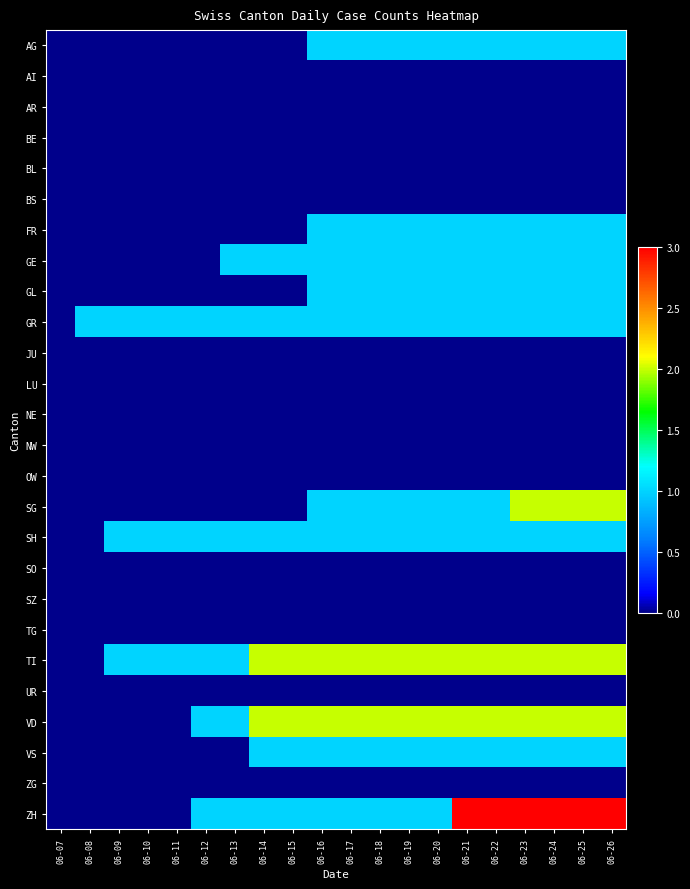

Reading right to left, list all the values displayed in this chart.

AG: 06-26=1	06-25=1	06-24=1	06-23=1	06-22=1	06-21=1	06-20=1	06-19=1	06-18=1	06-17=1	06-16=1	06-15=0	06-14=0	06-13=0	06-12=0	06-11=0	06-10=0	06-09=0	06-08=0	06-07=0
AI: 06-26=0	06-25=0	06-24=0	06-23=0	06-22=0	06-21=0	06-20=0	06-19=0	06-18=0	06-17=0	06-16=0	06-15=0	06-14=0	06-13=0	06-12=0	06-11=0	06-10=0	06-09=0	06-08=0	06-07=0
AR: 06-26=0	06-25=0	06-24=0	06-23=0	06-22=0	06-21=0	06-20=0	06-19=0	06-18=0	06-17=0	06-16=0	06-15=0	06-14=0	06-13=0	06-12=0	06-11=0	06-10=0	06-09=0	06-08=0	06-07=0
BE: 06-26=0	06-25=0	06-24=0	06-23=0	06-22=0	06-21=0	06-20=0	06-19=0	06-18=0	06-17=0	06-16=0	06-15=0	06-14=0	06-13=0	06-12=0	06-11=0	06-10=0	06-09=0	06-08=0	06-07=0
BL: 06-26=0	06-25=0	06-24=0	06-23=0	06-22=0	06-21=0	06-20=0	06-19=0	06-18=0	06-17=0	06-16=0	06-15=0	06-14=0	06-13=0	06-12=0	06-11=0	06-10=0	06-09=0	06-08=0	06-07=0
BS: 06-26=0	06-25=0	06-24=0	06-23=0	06-22=0	06-21=0	06-20=0	06-19=0	06-18=0	06-17=0	06-16=0	06-15=0	06-14=0	06-13=0	06-12=0	06-11=0	06-10=0	06-09=0	06-08=0	06-07=0
FR: 06-26=1	06-25=1	06-24=1	06-23=1	06-22=1	06-21=1	06-20=1	06-19=1	06-18=1	06-17=1	06-16=1	06-15=0	06-14=0	06-13=0	06-12=0	06-11=0	06-10=0	06-09=0	06-08=0	06-07=0
GE: 06-26=1	06-25=1	06-24=1	06-23=1	06-22=1	06-21=1	06-20=1	06-19=1	06-18=1	06-17=1	06-16=1	06-15=1	06-14=1	06-13=1	06-12=0	06-11=0	06-10=0	06-09=0	06-08=0	06-07=0
GL: 06-26=1	06-25=1	06-24=1	06-23=1	06-22=1	06-21=1	06-20=1	06-19=1	06-18=1	06-17=1	06-16=1	06-15=0	06-14=0	06-13=0	06-12=0	06-11=0	06-10=0	06-09=0	06-08=0	06-07=0
GR: 06-26=1	06-25=1	06-24=1	06-23=1	06-22=1	06-21=1	06-20=1	06-19=1	06-18=1	06-17=1	06-16=1	06-15=1	06-14=1	06-13=1	06-12=1	06-11=1	06-10=1	06-09=1	06-08=1	06-07=0
JU: 06-26=0	06-25=0	06-24=0	06-23=0	06-22=0	06-21=0	06-20=0	06-19=0	06-18=0	06-17=0	06-16=0	06-15=0	06-14=0	06-13=0	06-12=0	06-11=0	06-10=0	06-09=0	06-08=0	06-07=0
LU: 06-26=0	06-25=0	06-24=0	06-23=0	06-22=0	06-21=0	06-20=0	06-19=0	06-18=0	06-17=0	06-16=0	06-15=0	06-14=0	06-13=0	06-12=0	06-11=0	06-10=0	06-09=0	06-08=0	06-07=0
NE: 06-26=0	06-25=0	06-24=0	06-23=0	06-22=0	06-21=0	06-20=0	06-19=0	06-18=0	06-17=0	06-16=0	06-15=0	06-14=0	06-13=0	06-12=0	06-11=0	06-10=0	06-09=0	06-08=0	06-07=0
NW: 06-26=0	06-25=0	06-24=0	06-23=0	06-22=0	06-21=0	06-20=0	06-19=0	06-18=0	06-17=0	06-16=0	06-15=0	06-14=0	06-13=0	06-12=0	06-11=0	06-10=0	06-09=0	06-08=0	06-07=0
OW: 06-26=0	06-25=0	06-24=0	06-23=0	06-22=0	06-21=0	06-20=0	06-19=0	06-18=0	06-17=0	06-16=0	06-15=0	06-14=0	06-13=0	06-12=0	06-11=0	06-10=0	06-09=0	06-08=0	06-07=0
SG: 06-26=2	06-25=2	06-24=2	06-23=2	06-22=1	06-21=1	06-20=1	06-19=1	06-18=1	06-17=1	06-16=1	06-15=0	06-14=0	06-13=0	06-12=0	06-11=0	06-10=0	06-09=0	06-08=0	06-07=0
SH: 06-26=1	06-25=1	06-24=1	06-23=1	06-22=1	06-21=1	06-20=1	06-19=1	06-18=1	06-17=1	06-16=1	06-15=1	06-14=1	06-13=1	06-12=1	06-11=1	06-10=1	06-09=1	06-08=0	06-07=0
SO: 06-26=0	06-25=0	06-24=0	06-23=0	06-22=0	06-21=0	06-20=0	06-19=0	06-18=0	06-17=0	06-16=0	06-15=0	06-14=0	06-13=0	06-12=0	06-11=0	06-10=0	06-09=0	06-08=0	06-07=0
SZ: 06-26=0	06-25=0	06-24=0	06-23=0	06-22=0	06-21=0	06-20=0	06-19=0	06-18=0	06-17=0	06-16=0	06-15=0	06-14=0	06-13=0	06-12=0	06-11=0	06-10=0	06-09=0	06-08=0	06-07=0
TG: 06-26=0	06-25=0	06-24=0	06-23=0	06-22=0	06-21=0	06-20=0	06-19=0	06-18=0	06-17=0	06-16=0	06-15=0	06-14=0	06-13=0	06-12=0	06-11=0	06-10=0	06-09=0	06-08=0	06-07=0
TI: 06-26=2	06-25=2	06-24=2	06-23=2	06-22=2	06-21=2	06-20=2	06-19=2	06-18=2	06-17=2	06-16=2	06-15=2	06-14=2	06-13=1	06-12=1	06-11=1	06-10=1	06-09=1	06-08=0	06-07=0
UR: 06-26=0	06-25=0	06-24=0	06-23=0	06-22=0	06-21=0	06-20=0	06-19=0	06-18=0	06-17=0	06-16=0	06-15=0	06-14=0	06-13=0	06-12=0	06-11=0	06-10=0	06-09=0	06-08=0	06-07=0
VD: 06-26=2	06-25=2	06-24=2	06-23=2	06-22=2	06-21=2	06-20=2	06-19=2	06-18=2	06-17=2	06-16=2	06-15=2	06-14=2	06-13=1	06-12=1	06-11=0	06-10=0	06-09=0	06-08=0	06-07=0
VS: 06-26=1	06-25=1	06-24=1	06-23=1	06-22=1	06-21=1	06-20=1	06-19=1	06-18=1	06-17=1	06-16=1	06-15=1	06-14=1	06-13=0	06-12=0	06-11=0	06-10=0	06-09=0	06-08=0	06-07=0
ZG: 06-26=0	06-25=0	06-24=0	06-23=0	06-22=0	06-21=0	06-20=0	06-19=0	06-18=0	06-17=0	06-16=0	06-15=0	06-14=0	06-13=0	06-12=0	06-11=0	06-10=0	06-09=0	06-08=0	06-07=0
ZH: 06-26=3	06-25=3	06-24=3	06-23=3	06-22=3	06-21=3	06-20=1	06-19=1	06-18=1	06-17=1	06-16=1	06-15=1	06-14=1	06-13=1	06-12=1	06-11=0	06-10=0	06-09=0	06-08=0	06-07=0